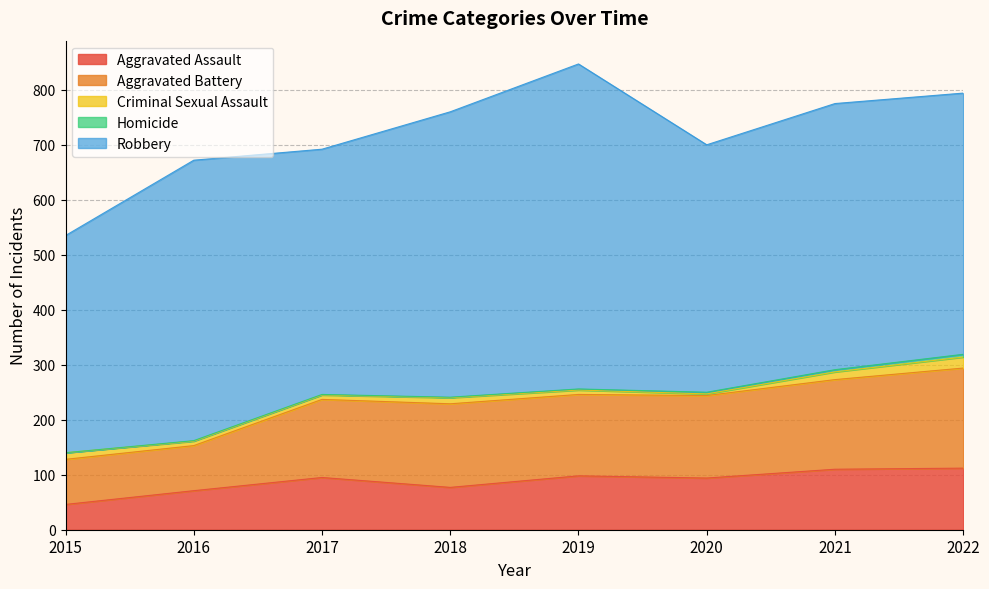

At which category is the sum across all series the highest?

2019